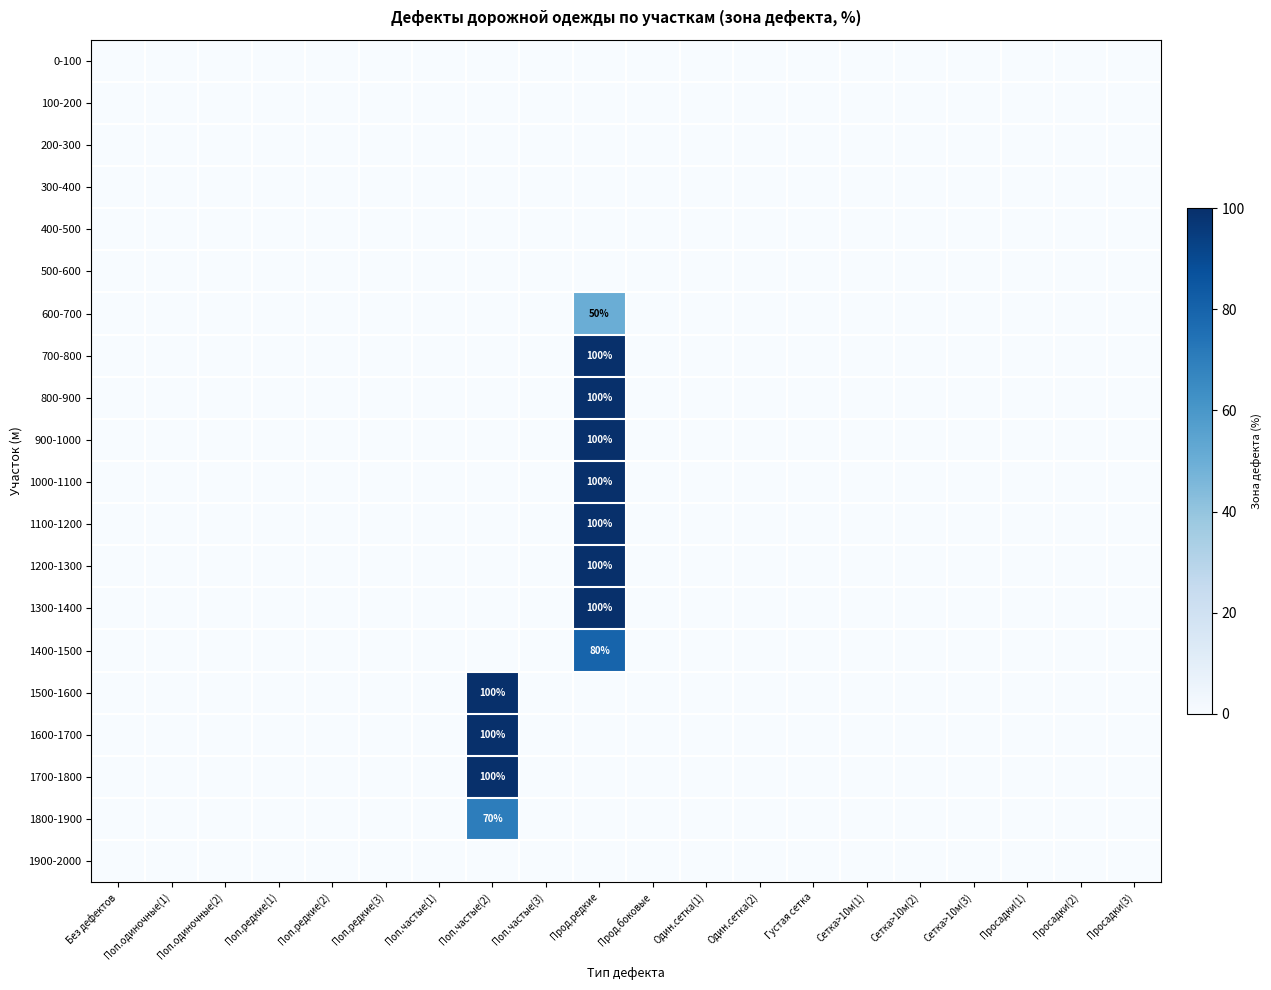

Which category has the highest value across all series?

Прод.редкие